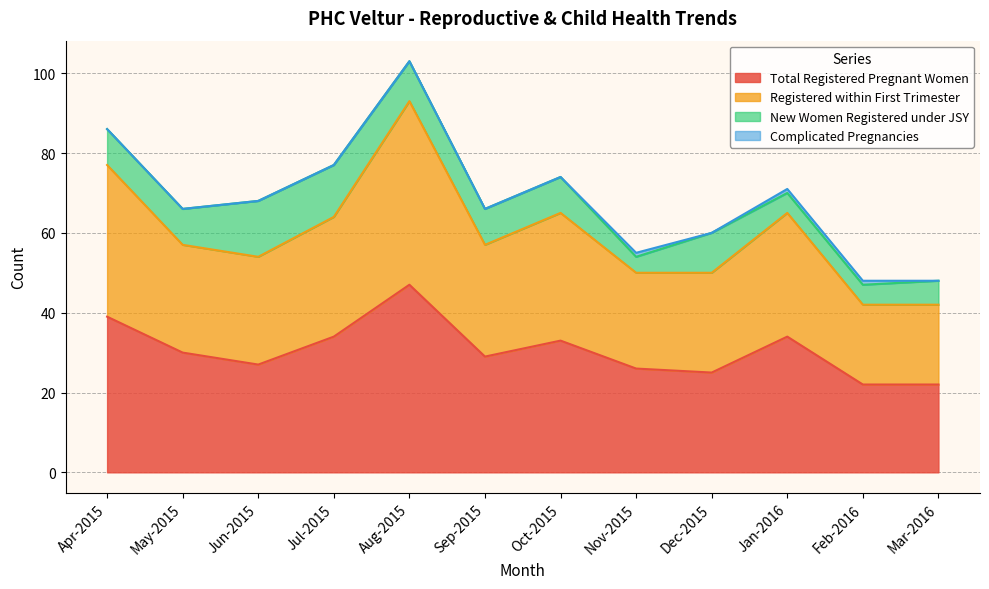

At which label does Total Registered Pregnant Women reach its peak?

Aug-2015